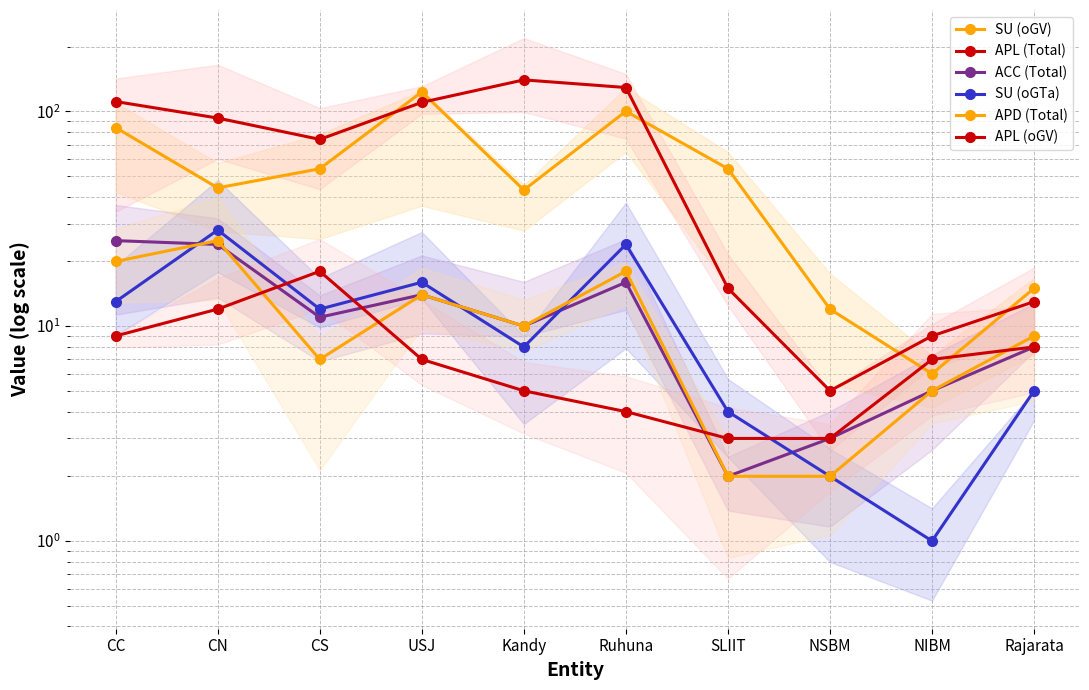

What is the minimum value for SU (oGV)?

6